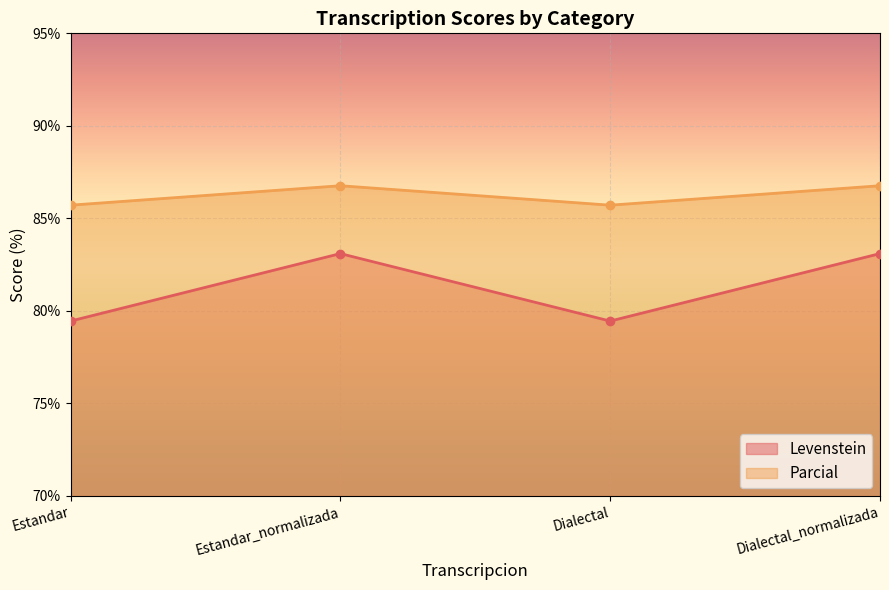

At which category does the chart reach its peak across all series?

Estandar_normalizada